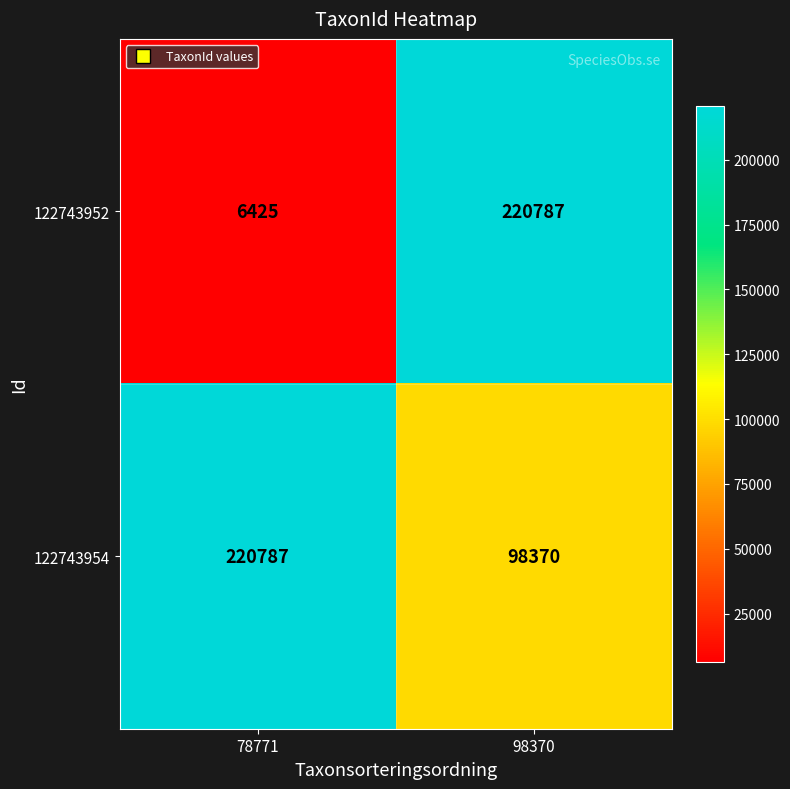

What is the greatest value displayed?

220787